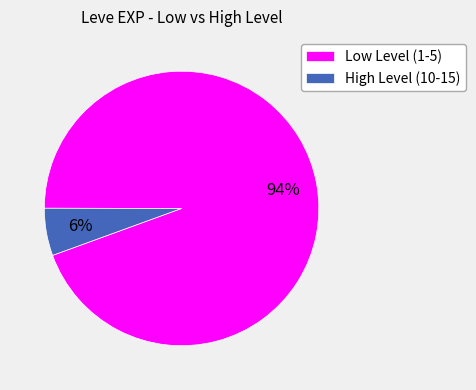

Is it true that High Level (10-15) is 6% of the pie?

True